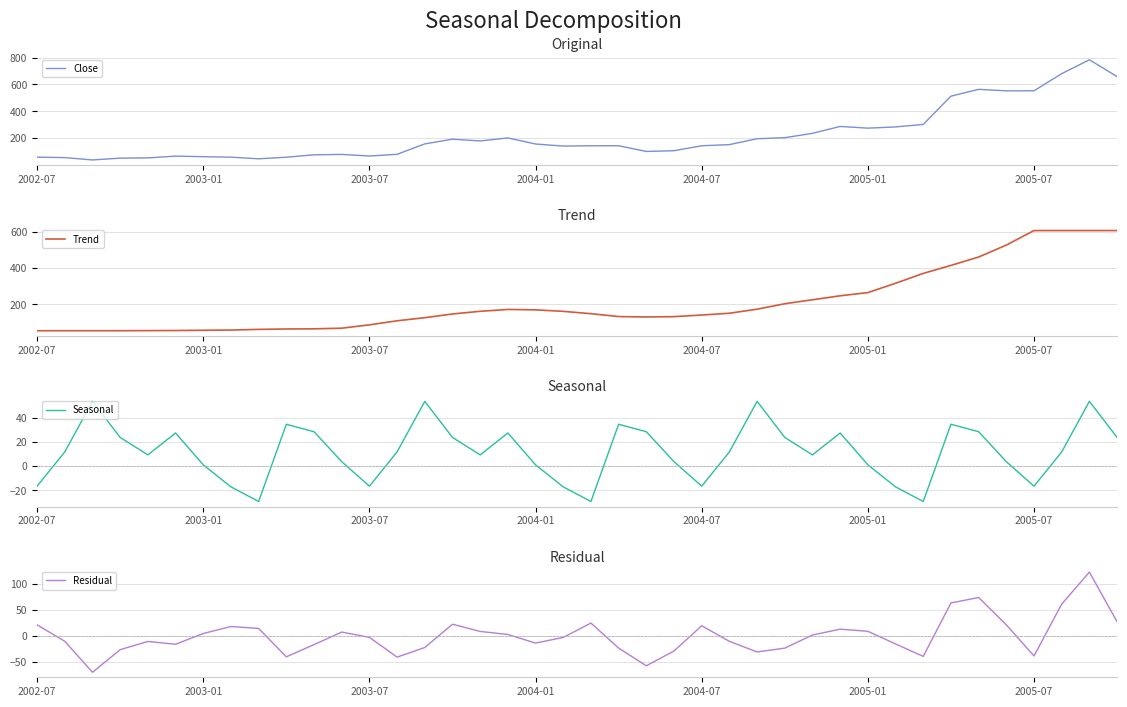

What is the difference between the maximum and second lowest values in the Seasonal series?

82.7